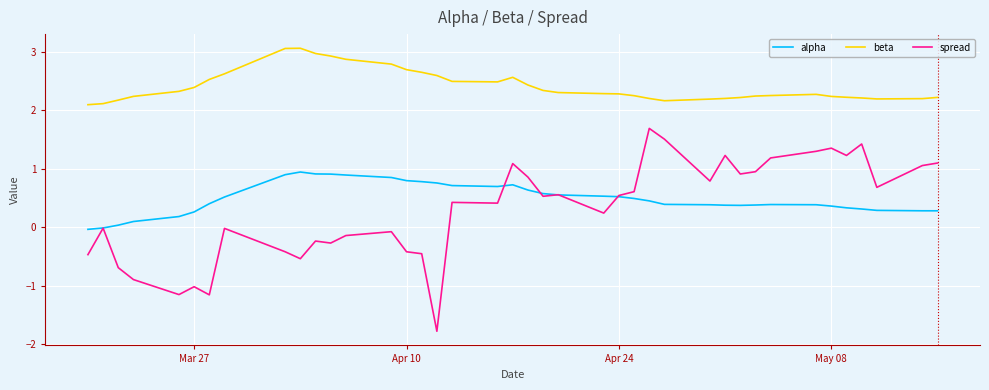

What is the smallest value displayed?

-1.8